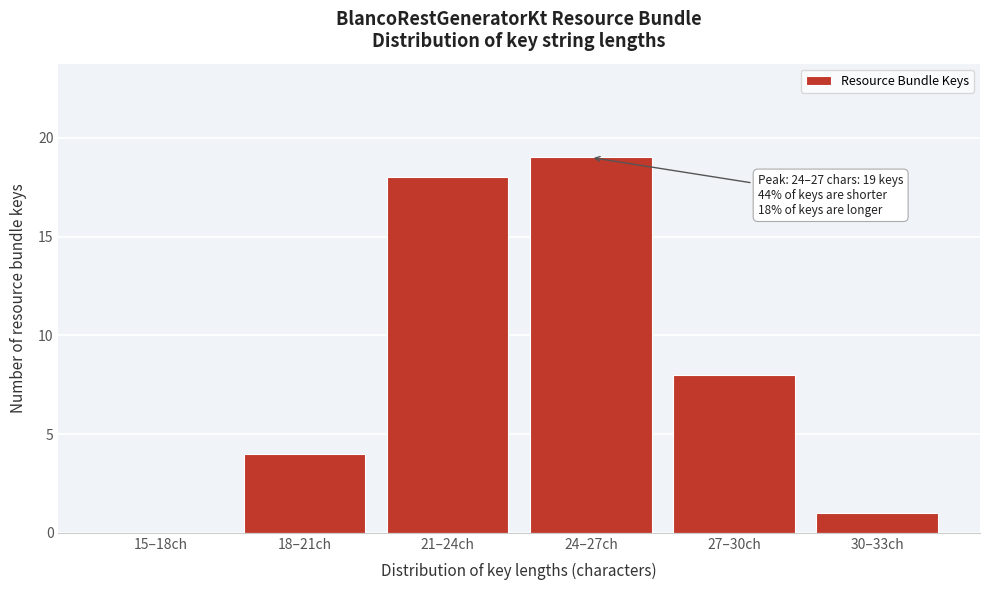

Reading right to left, list all the values displayed in this chart.

30–33ch=1	27–30ch=8	24–27ch=19	21–24ch=18	18–21ch=4	15–18ch=0